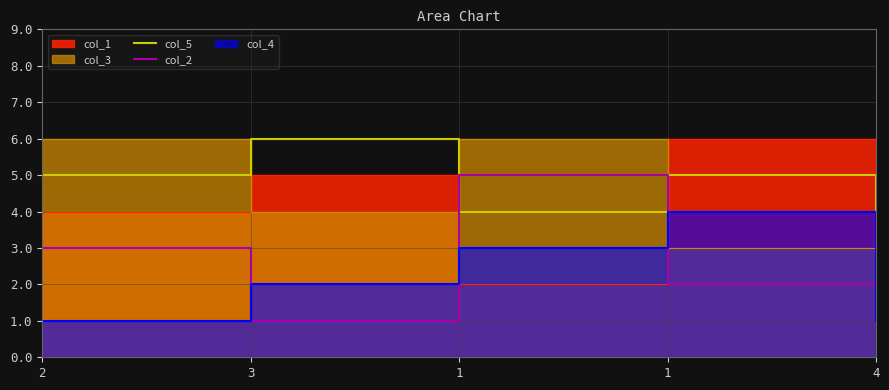

The col_2 series shows 5 at 2. True or false?

False